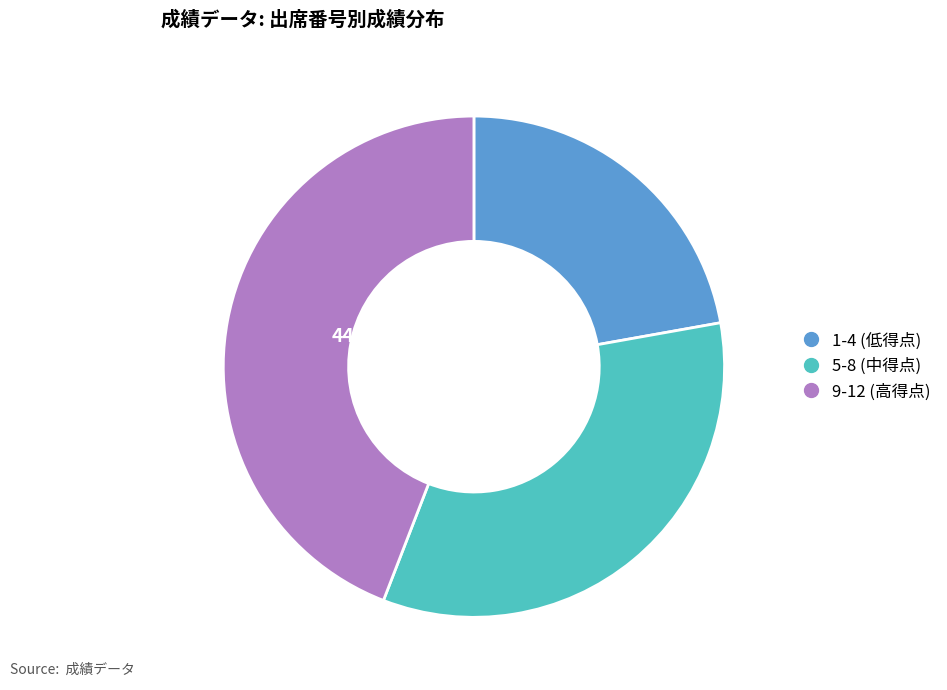

The 10 slice represents 5% of the pie. True or false?

False